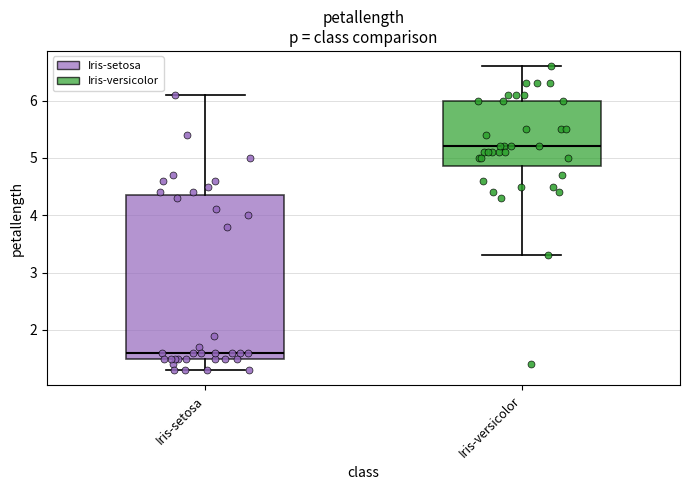

Reading left to right, read every box against the y-axis: the position of its median line, the range the box covers, and the ends of its whiskers. The values are not printed on the chart, so give them approximately, as read against the axis.

Iris-setosa: median 1.6, box 1.5 to 4.4, whiskers 1.3 to 6.1
Iris-versicolor: median 5.2, box 4.9 to 6.0, whiskers 3.3 to 6.6